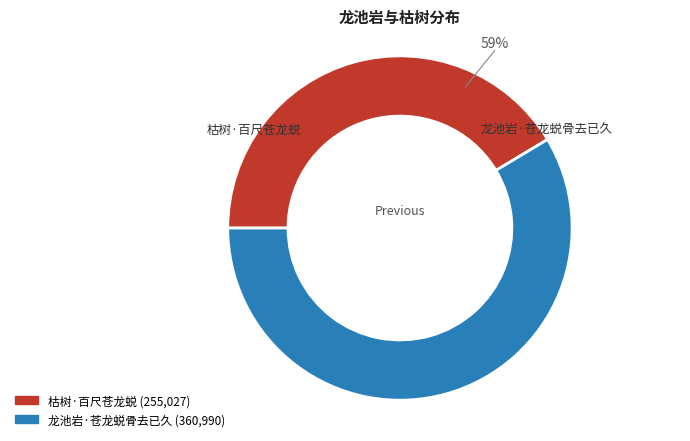

To the nearest percent, what is the average slice percentage?

50%